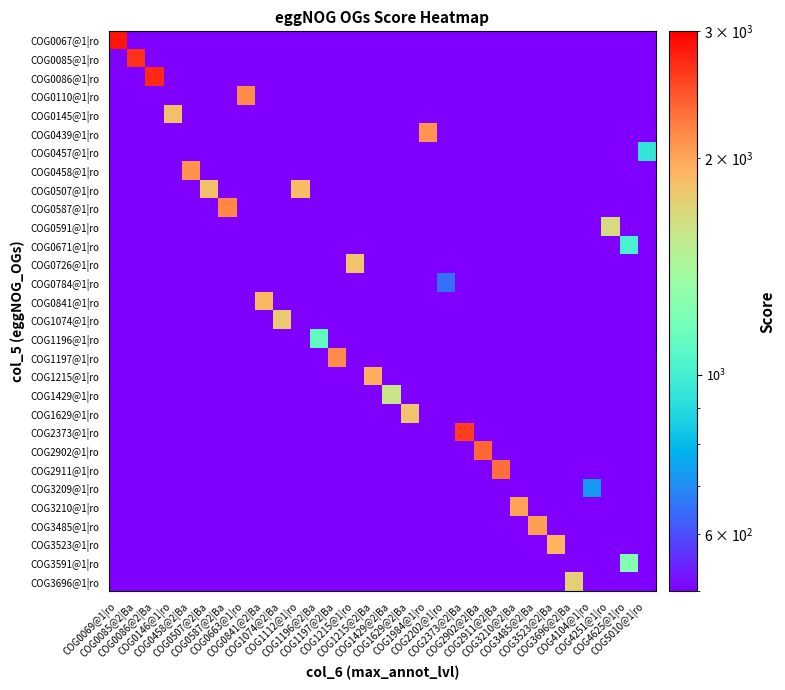

At which category is the sum across all series the highest?

COG0069@1|ro